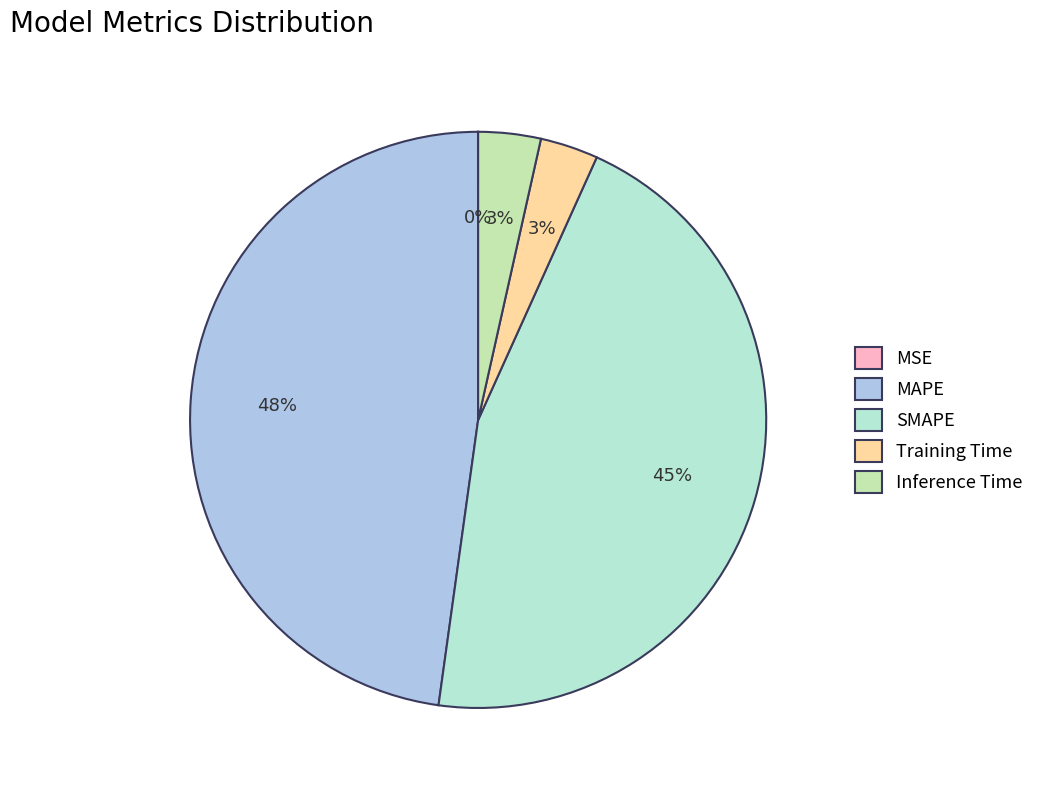

True or false: MAPE accounts for 48% of the total.

True